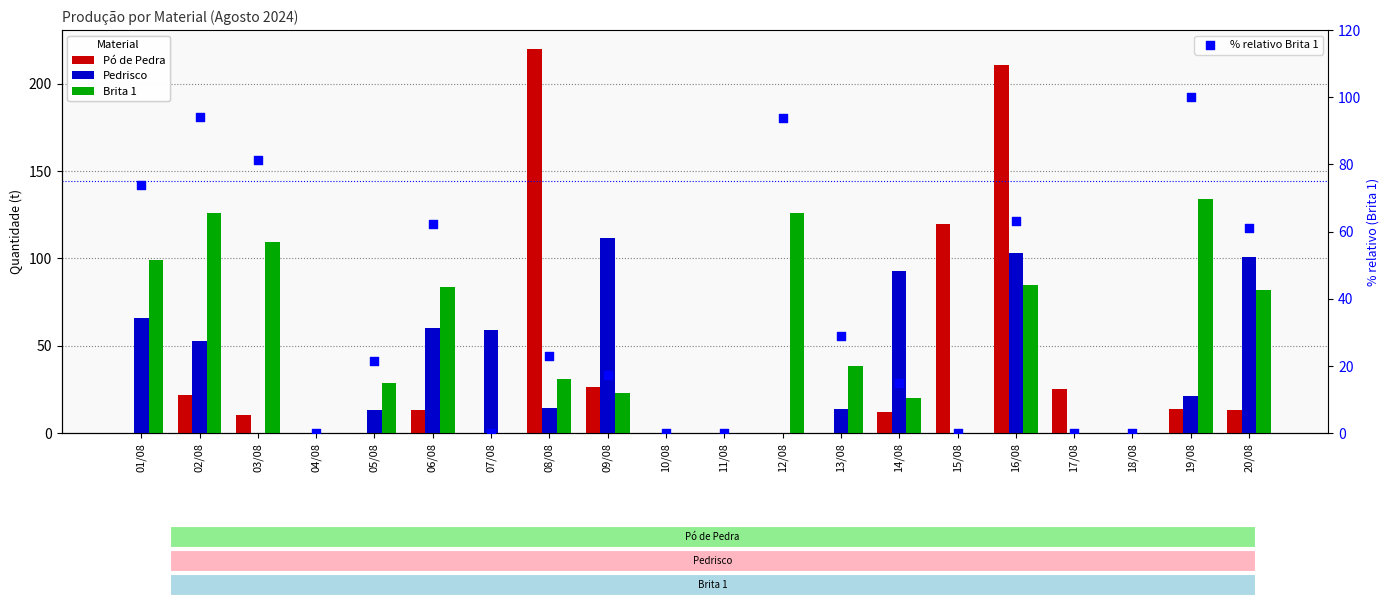

What is the total value across all series at 01/08?

238.5